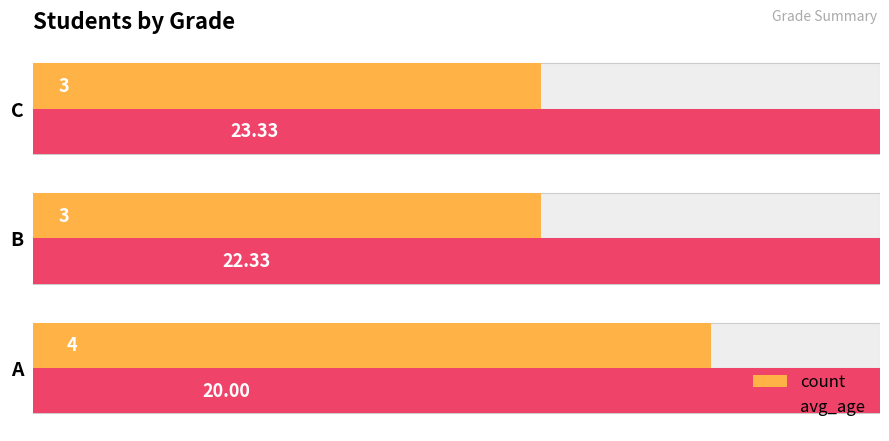

Rank the series at 0 from highest to lowest value.

avg_age, count